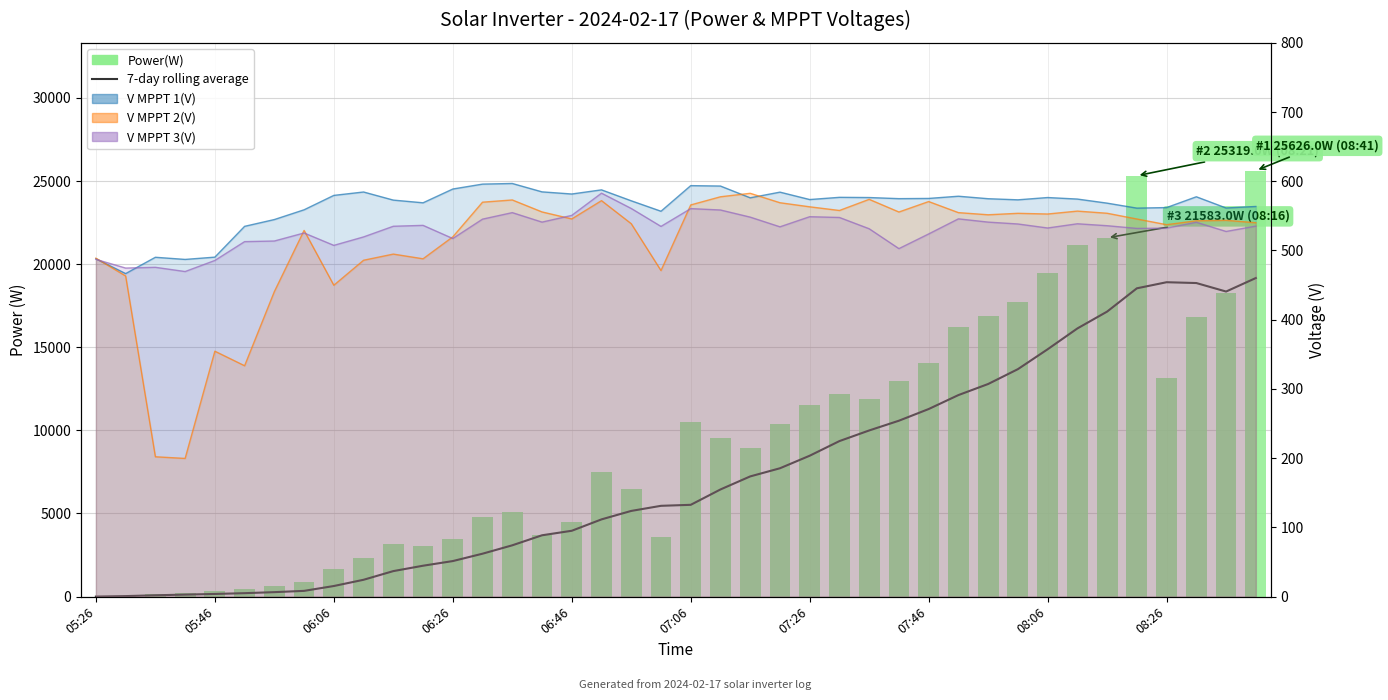

What is the sum of the Power(W) values at 13 and 29?

20999.0